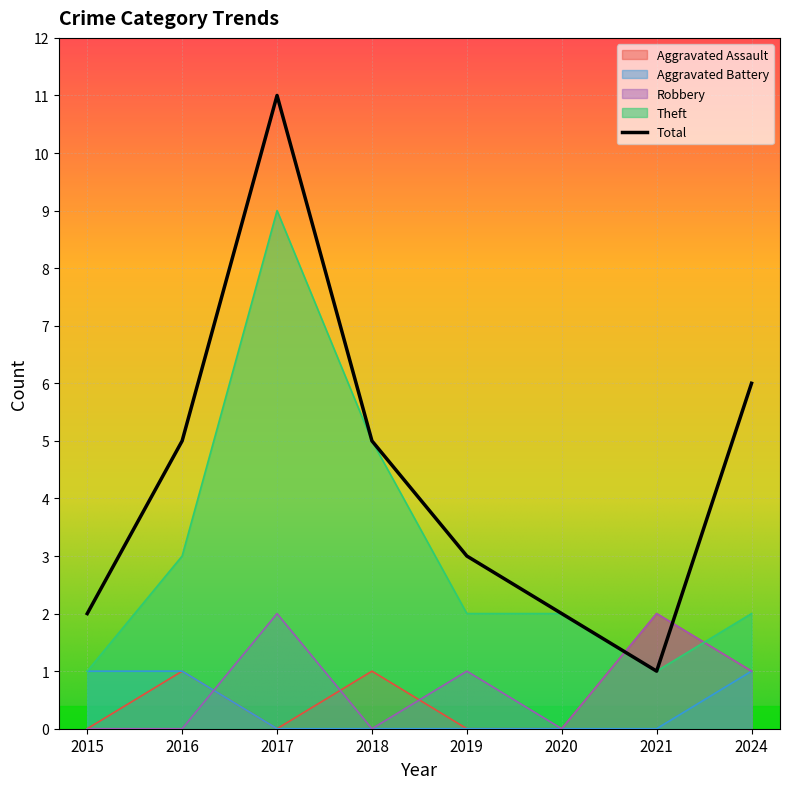

Which series has the largest total across all categories?

Total